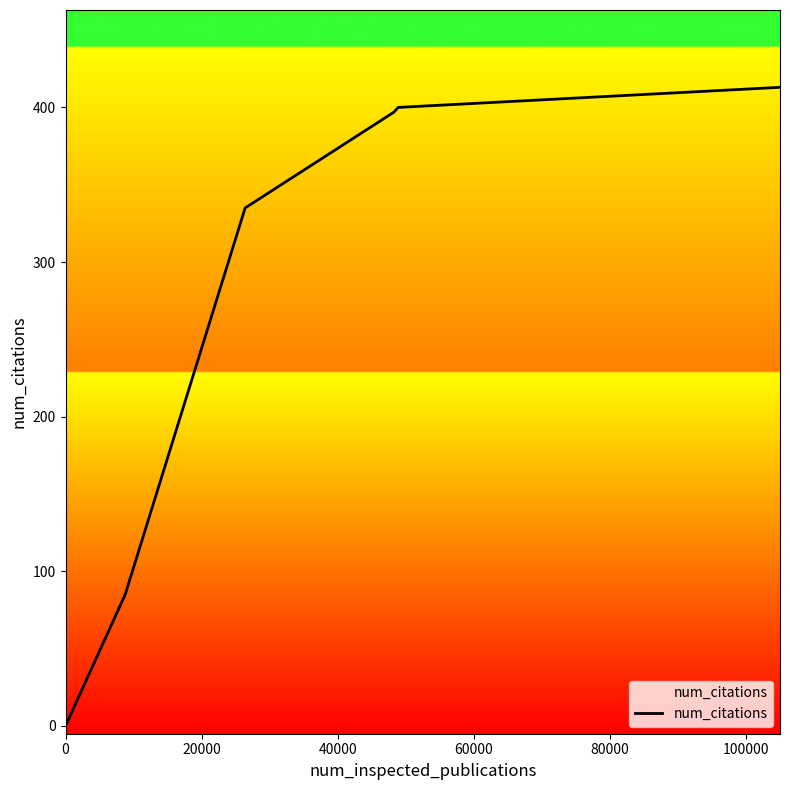

What value does the data have at 60000, to the nearest 10?

400